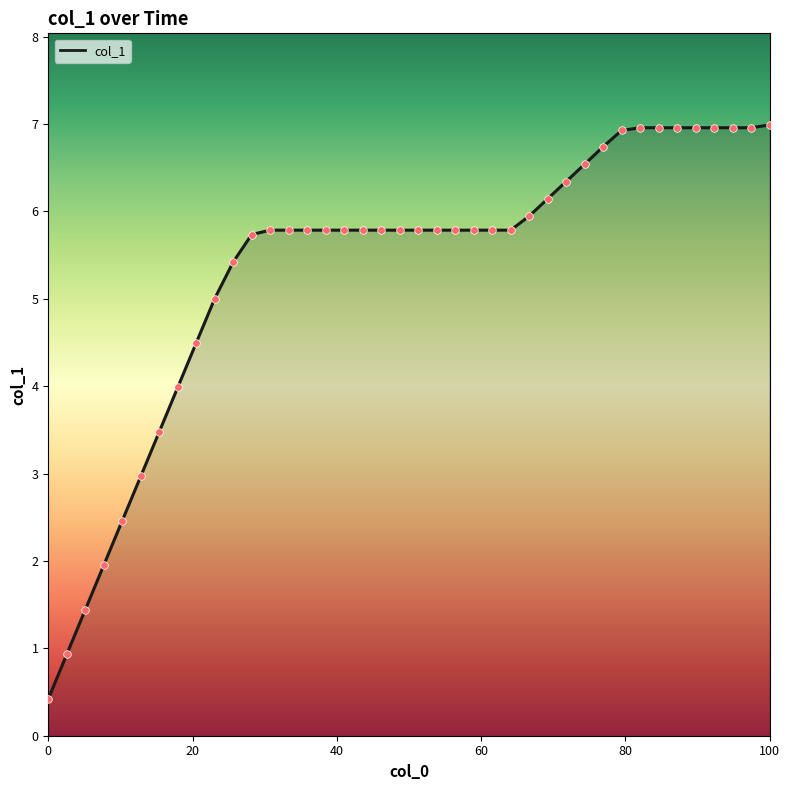

What is the minimum value shown in the chart?

0.4